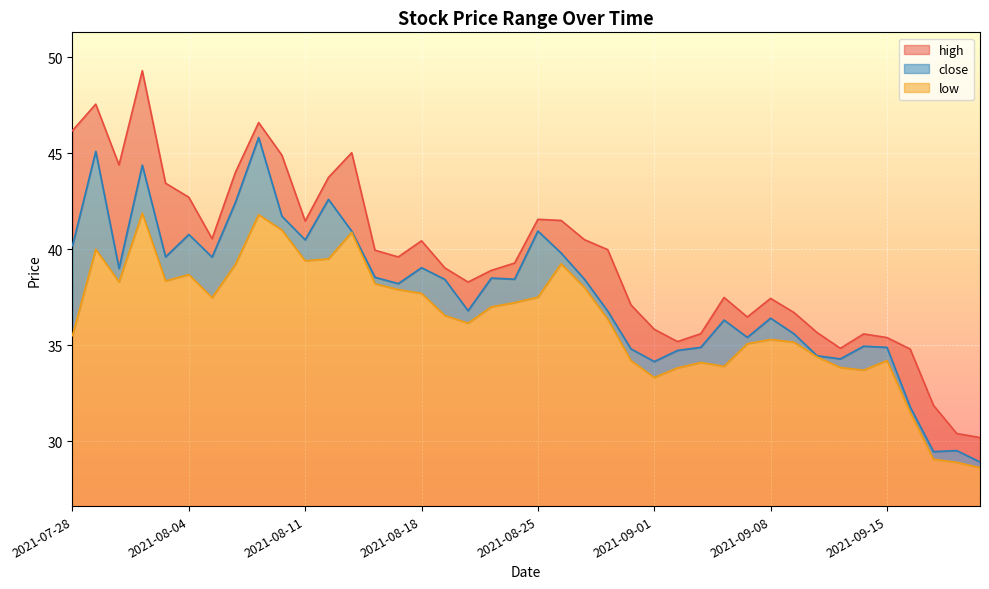

What is the maximum value for high?

49.3